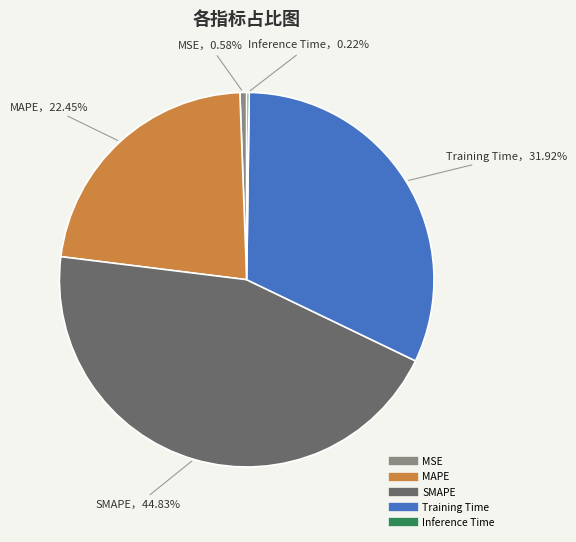

True or false: Training Time accounts for 32% of the total.

True